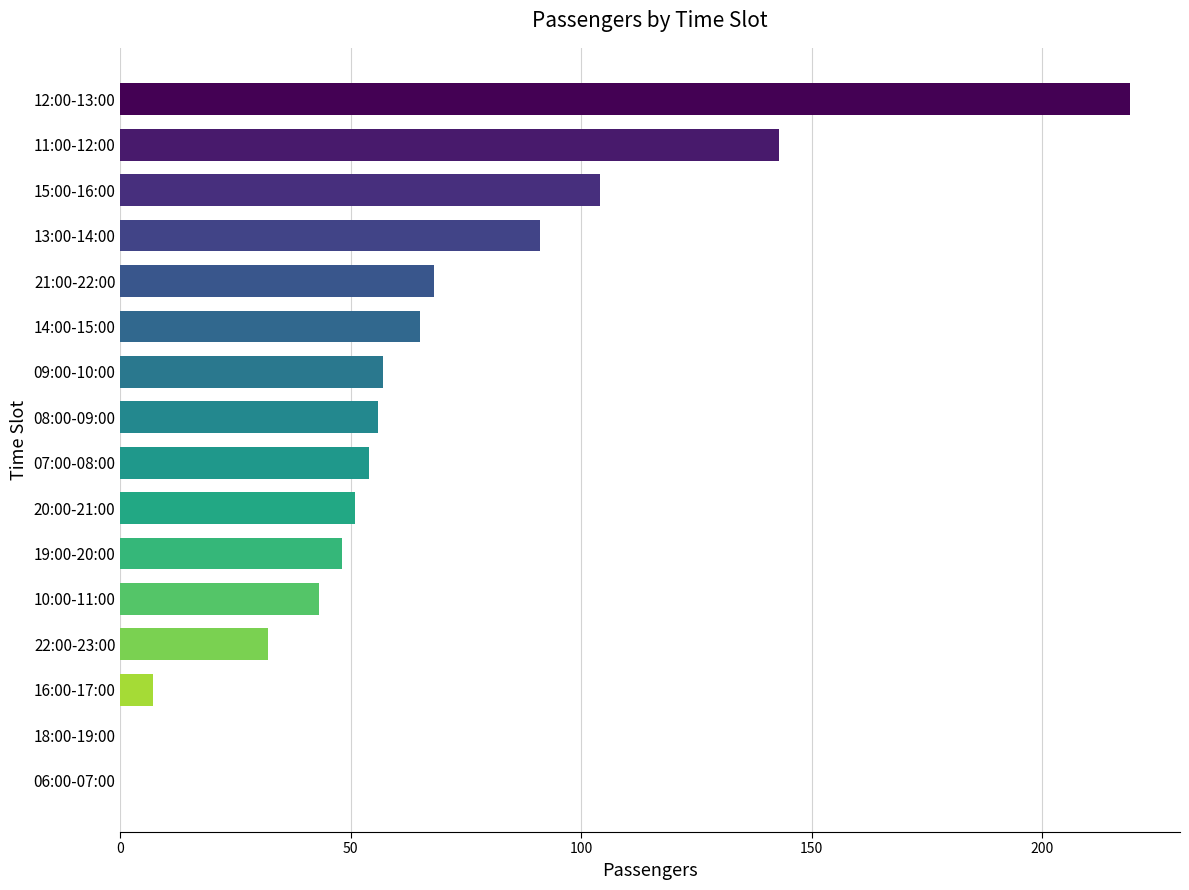

What is the sum of all values?

1038